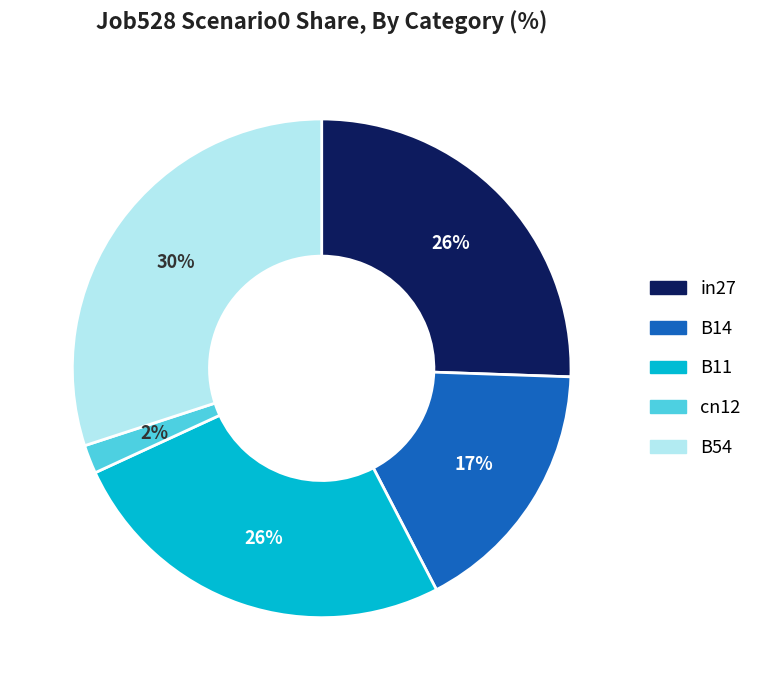

Does any single category account for the majority?

No